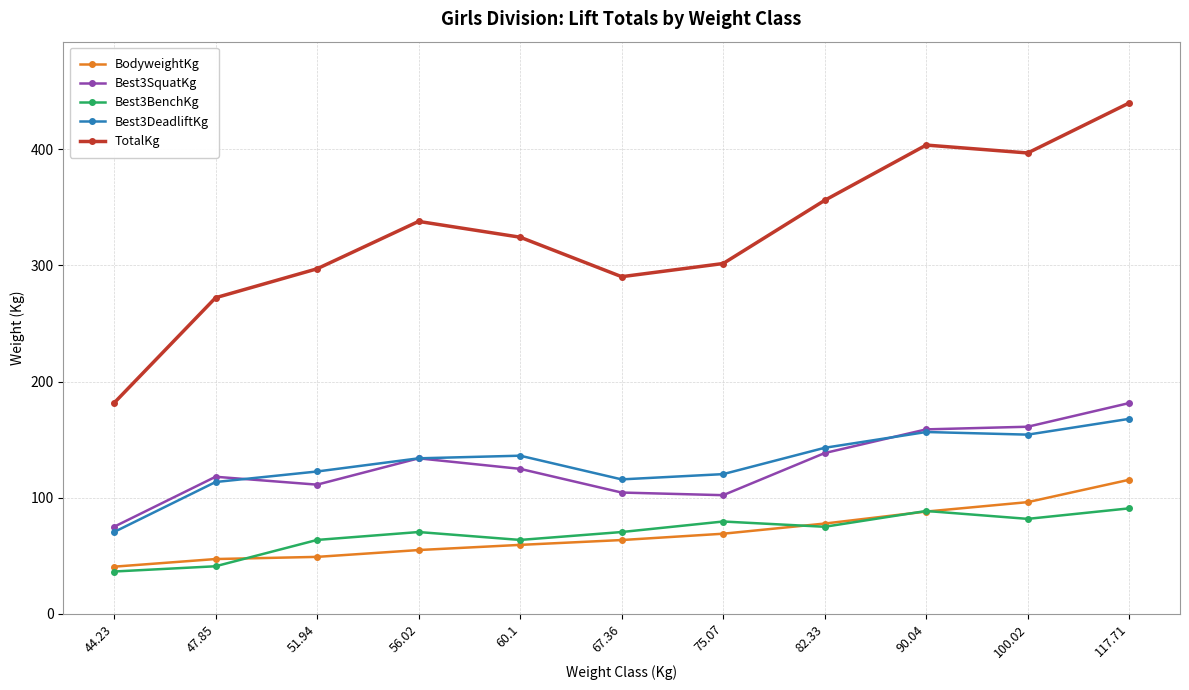

How many lines are shown in the chart?

5